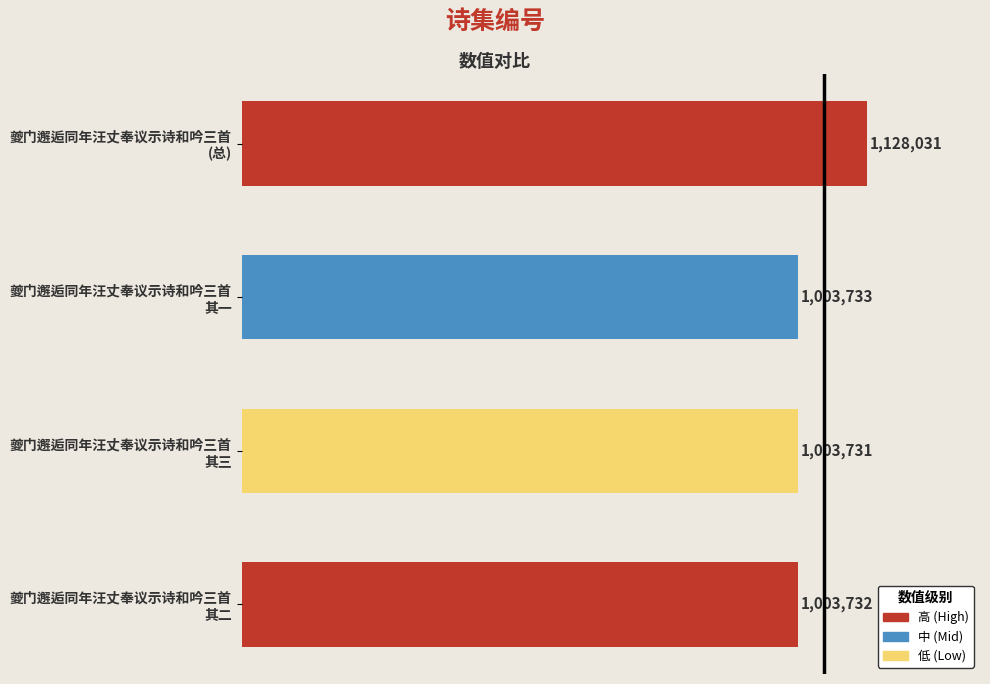

Rank the categories by value from lowest to highest.

夔门邂逅同年汪丈奉议示诗和吟三首
其三, 夔门邂逅同年汪丈奉议示诗和吟三首
其二, 夔门邂逅同年汪丈奉议示诗和吟三首
其一, 夔门邂逅同年汪丈奉议示诗和吟三首
(总)